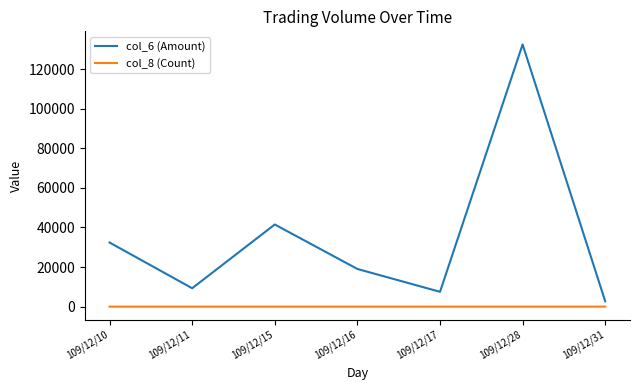

What is the difference between the maximum and minimum values in the col_6 (Amount) series?

129810